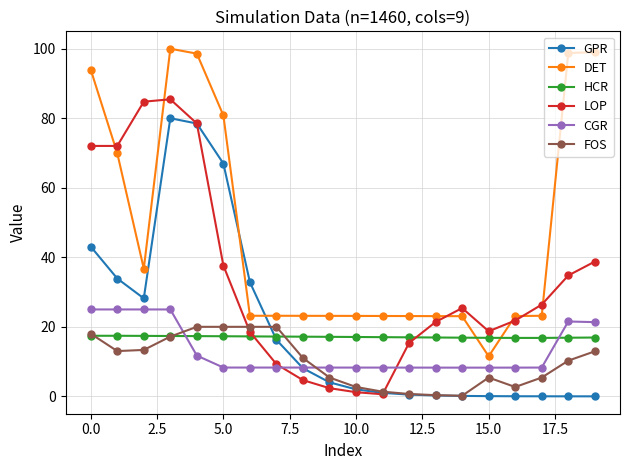

How many times do CGR and GPR cross each other?

1